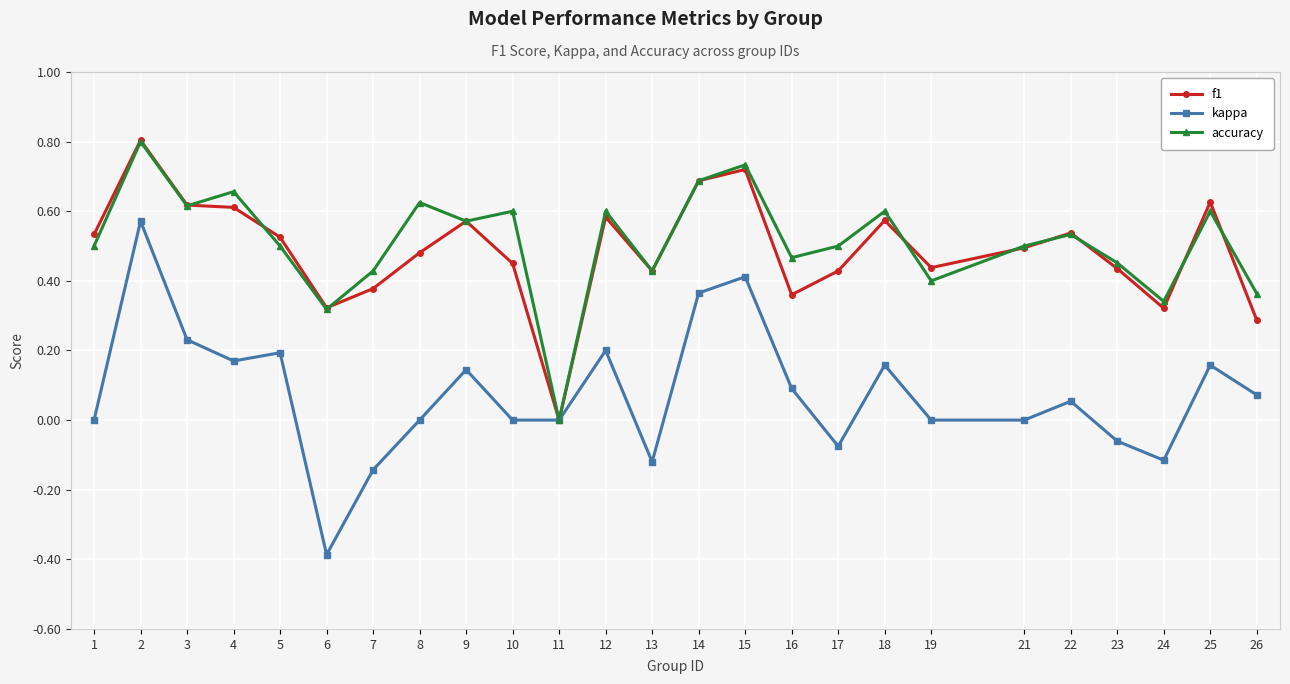

How many interior local peaks does the accuracy series have?

9